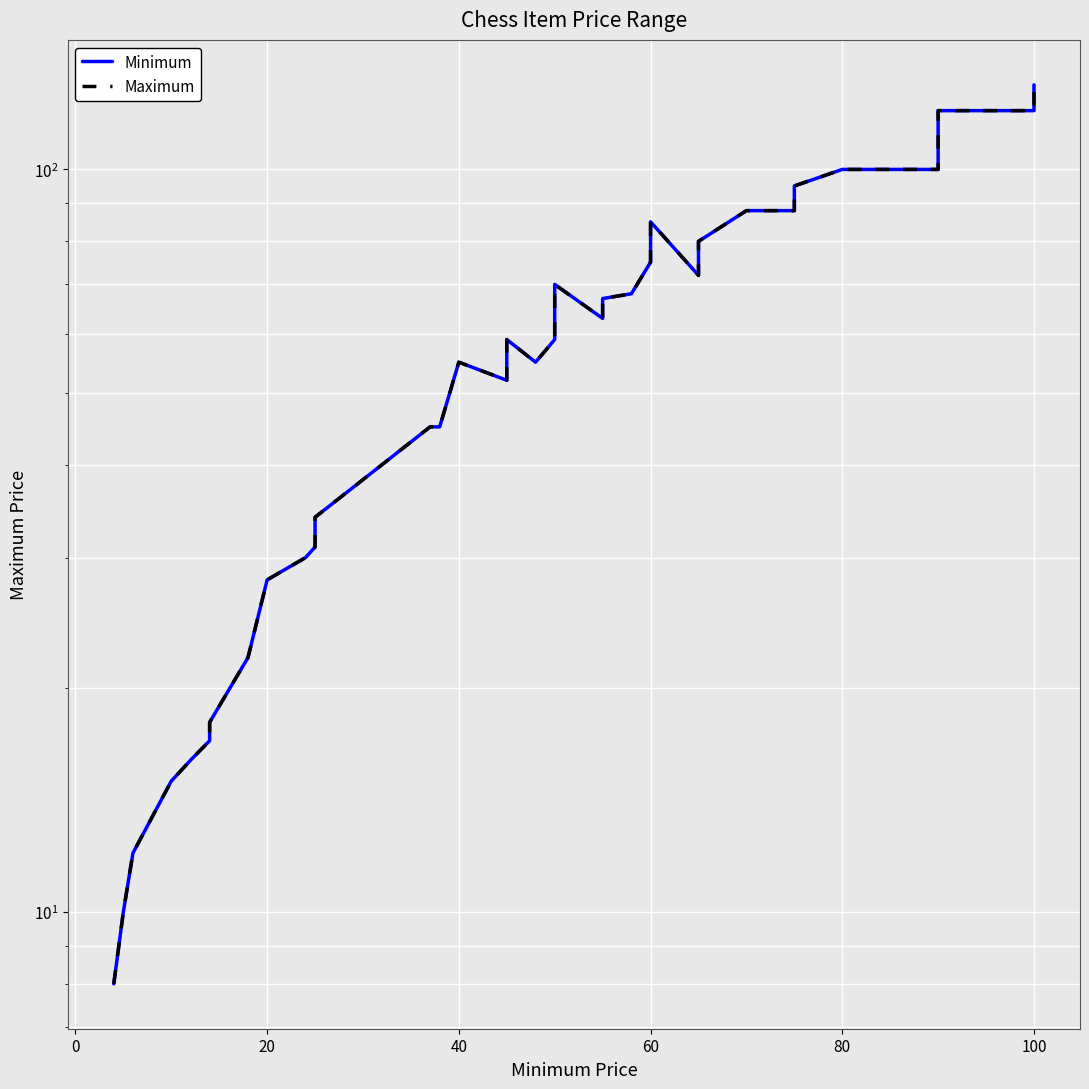

True or false: Maximum and Minimum cross at least once.

False